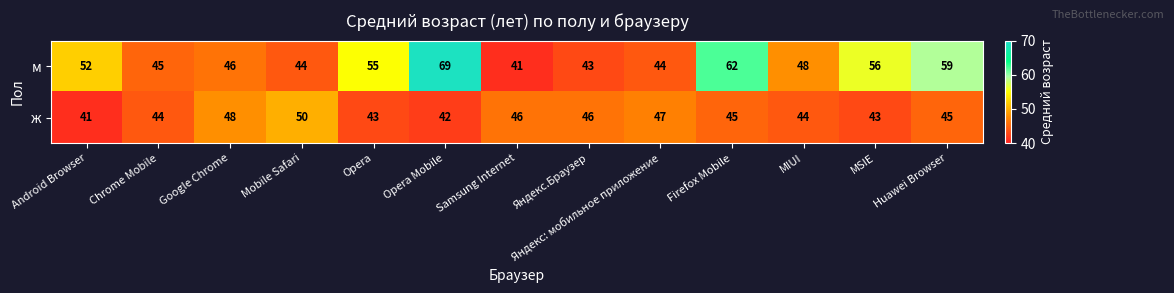

What is the total value across all series at Google Chrome?

94